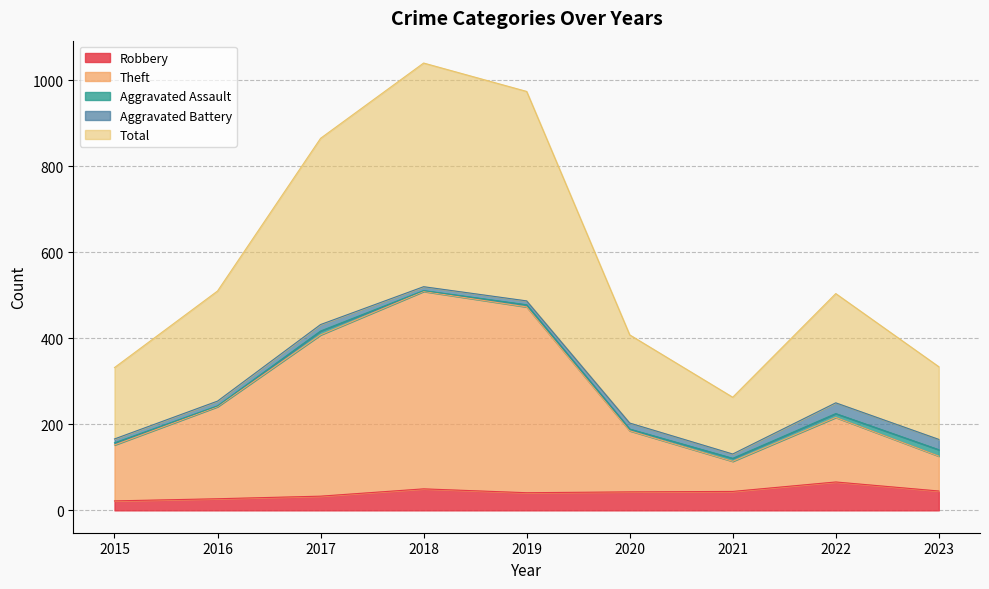

Which category has the lowest value in the Robbery series?

2015